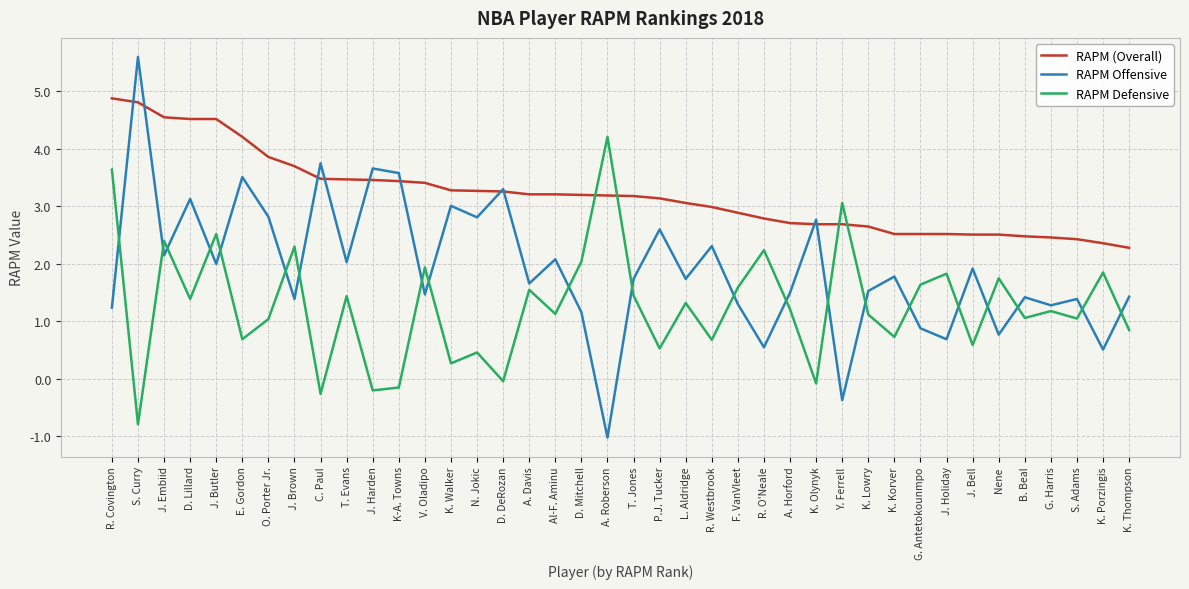

List the series in order of their peak value, lowest first.

RAPM Defensive, RAPM (Overall), RAPM Offensive